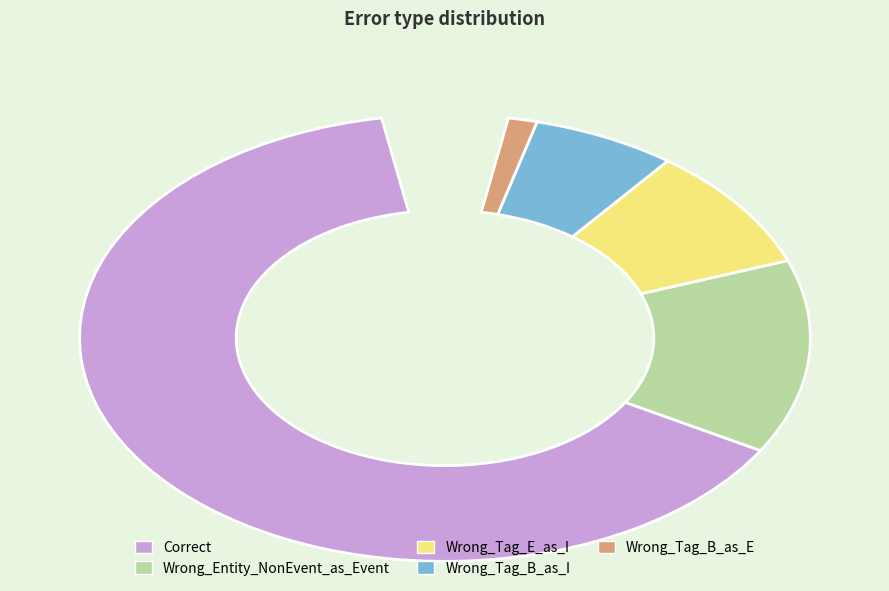

To the nearest percent, what percentage of the pie is Wrong_Entity_NonEvent_as_Event?

15%